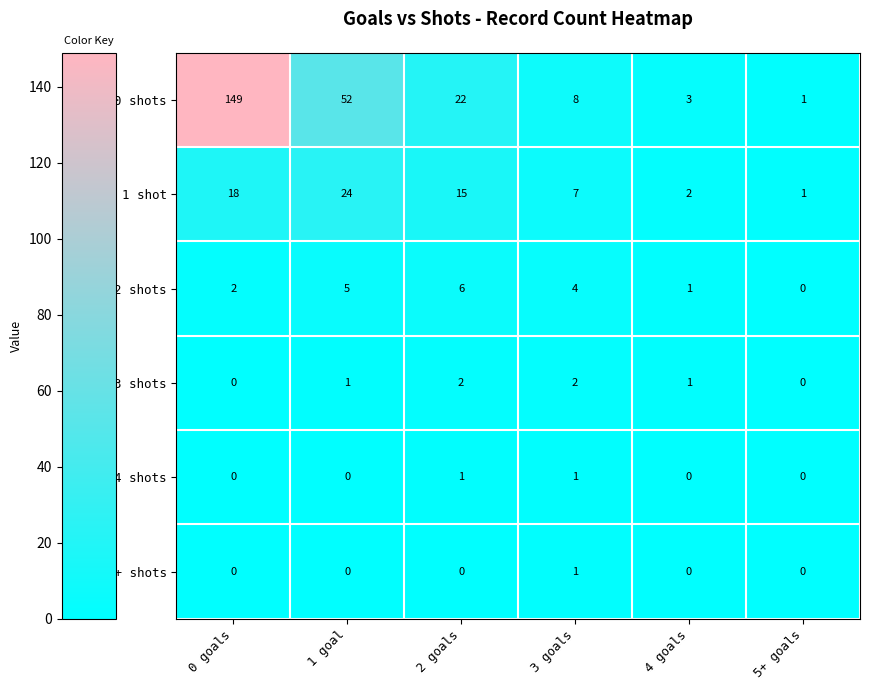

What is the sum of all 3 shots values?

6